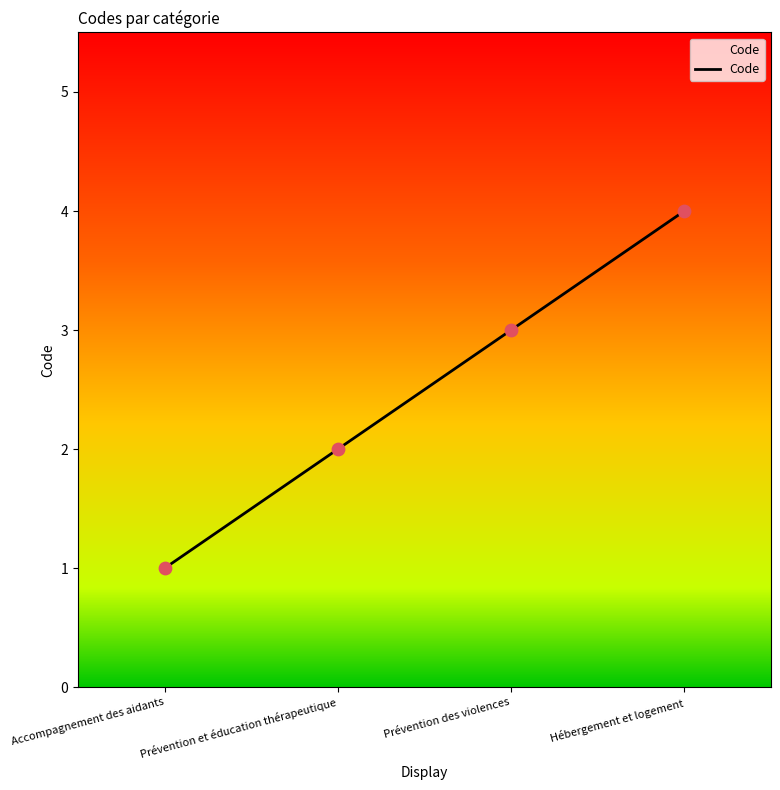

Which has a higher value, Prévention et éducation thérapeutique or Hébergement et logement?

Hébergement et logement